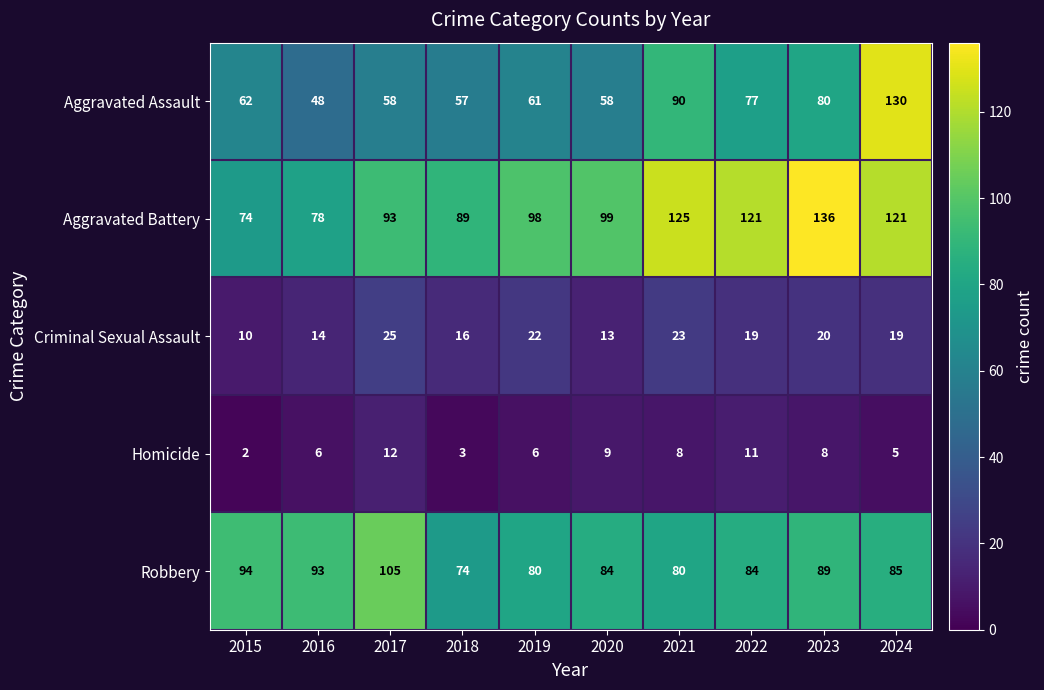

Rank the series by their maximum value, from lowest to highest.

Homicide, Criminal Sexual Assault, Robbery, Aggravated Assault, Aggravated Battery